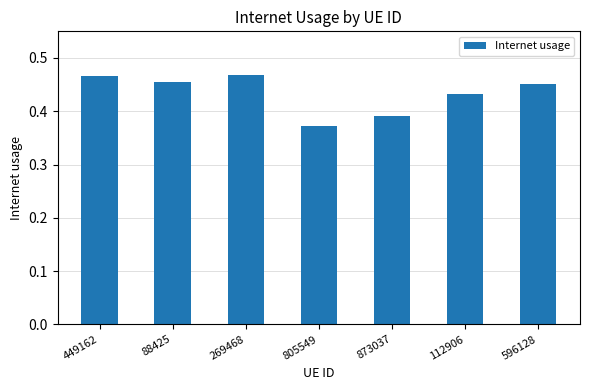

Which category has the lowest value across all series?

805549